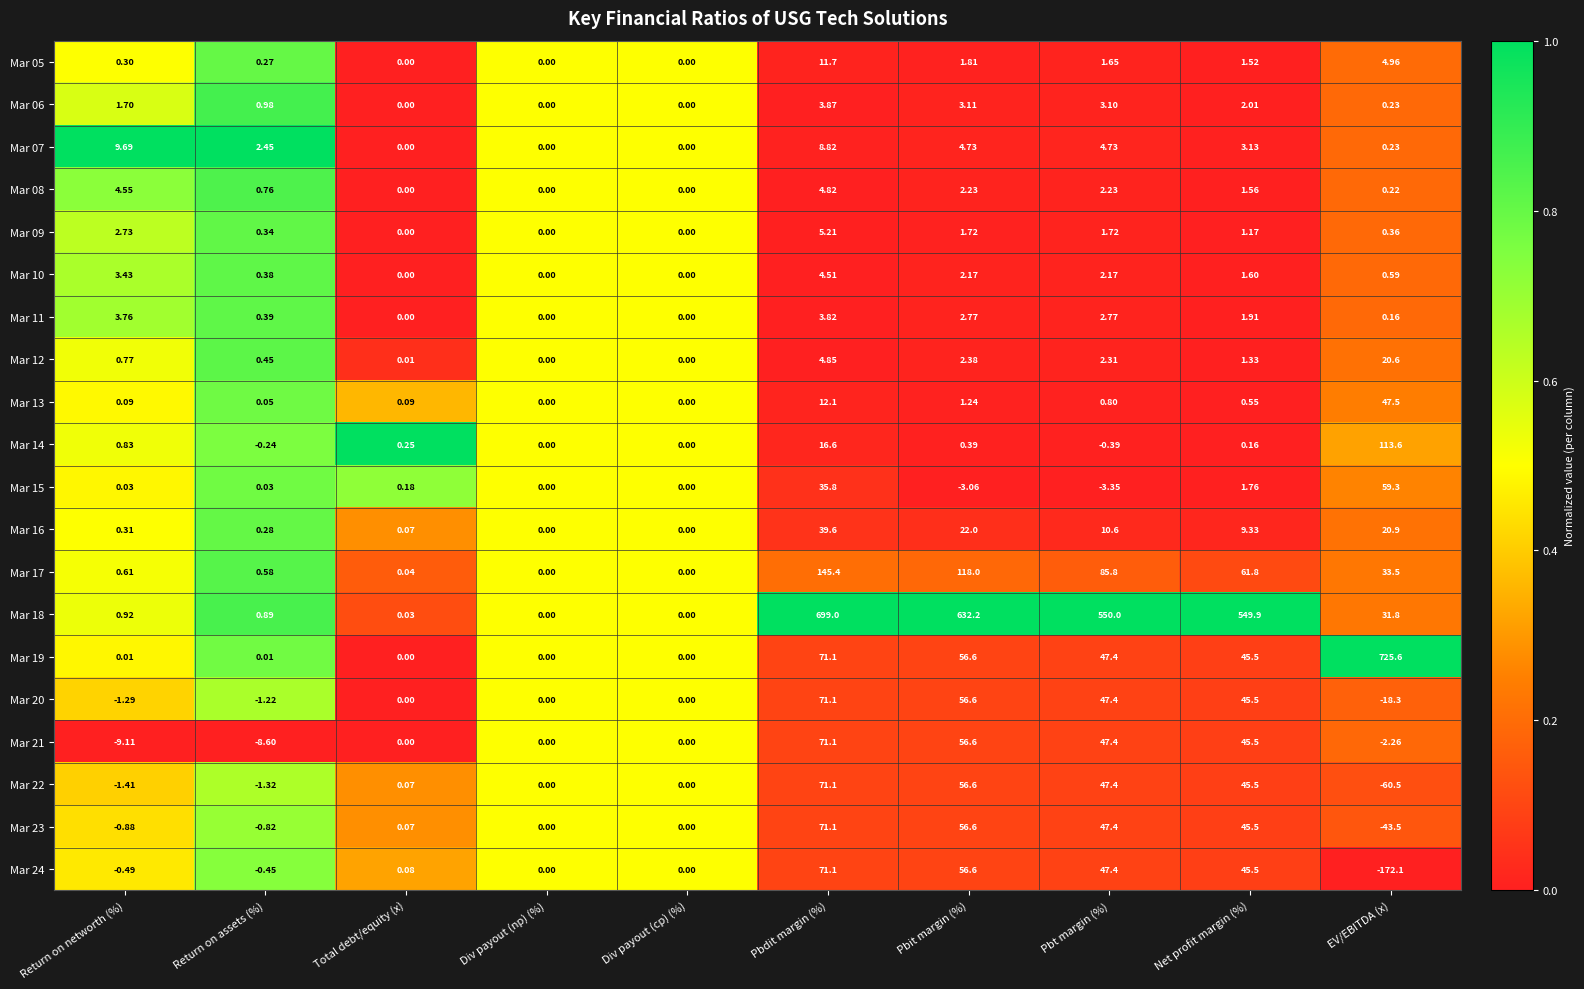

Is the value of Mar 05 at Total debt/equity (x) greater than the value of Mar 20 at Pbt margin (%)?

No